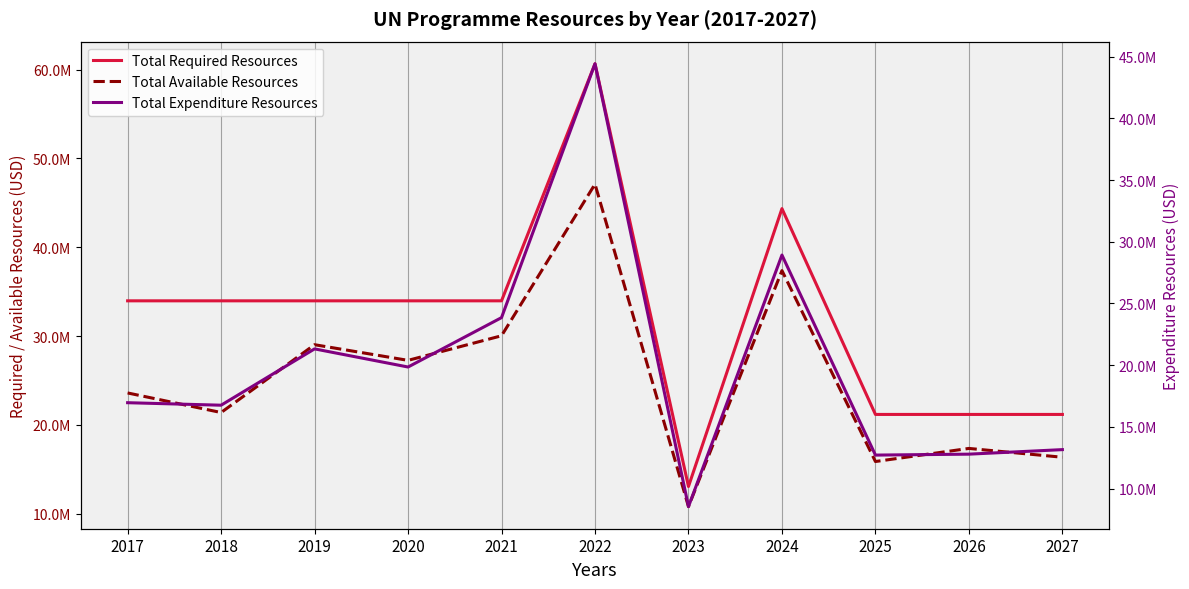

Where does the Total Available Resources series first go above 23605046?

2017